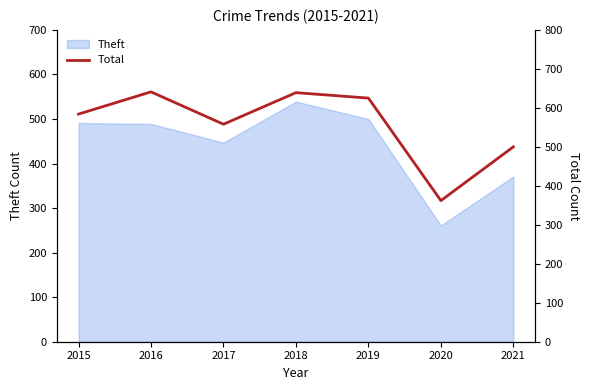

True or false: the data shows 551 at 2020.

False